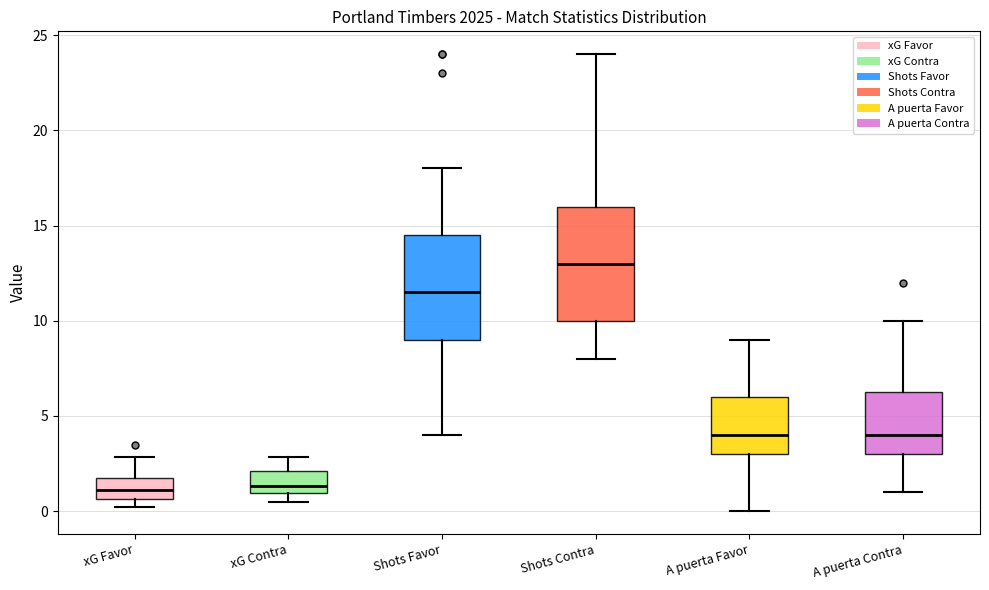

Reading left to right, transcribe this box plot: for each box, give where its median line is, the range the box spans, and where its two whiskers end, as read against the y-axis. The values are not printed on the chart, so give them approximately, as read against the axis.

xG Favor: median 1.0, box 0.5 to 2.0, whiskers 0.0 to 3.0
xG Contra: median 1.5, box 1.0 to 2.0, whiskers 0.5 to 3.0
Shots Favor: median 11.5, box 9.0 to 14.5, whiskers 4.0 to 18.0
Shots Contra: median 13.0, box 10.0 to 16.0, whiskers 8.0 to 24.0
A puerta Favor: median 4.0, box 3.0 to 6.0, whiskers 0.0 to 9.0
A puerta Contra: median 4.0, box 3.0 to 6.5, whiskers 1.0 to 10.0